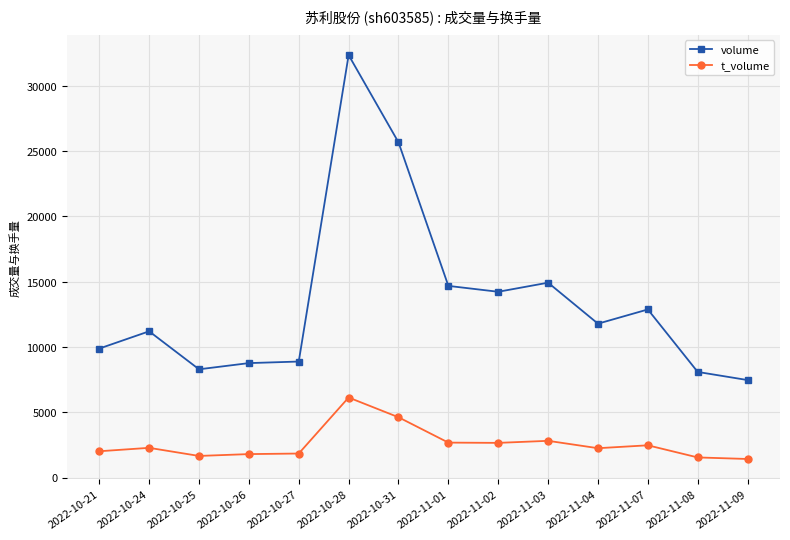

True or false: volume has more than 2 interior local peaks.

True